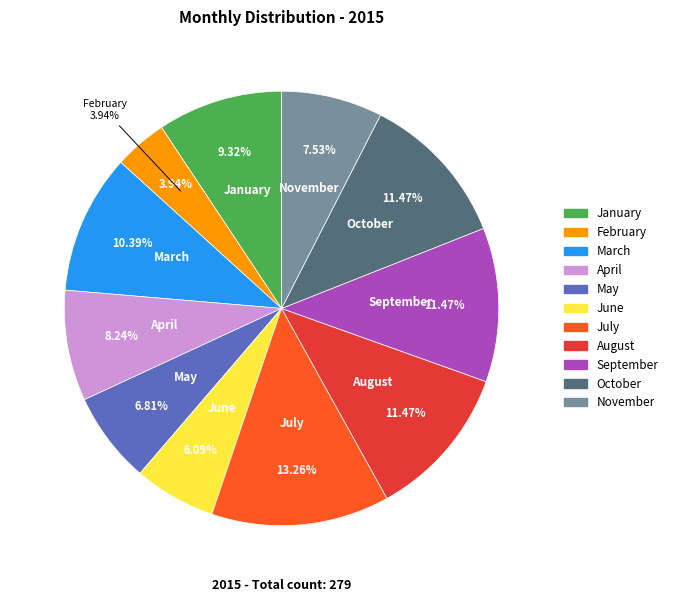

Which slice is the largest?

July